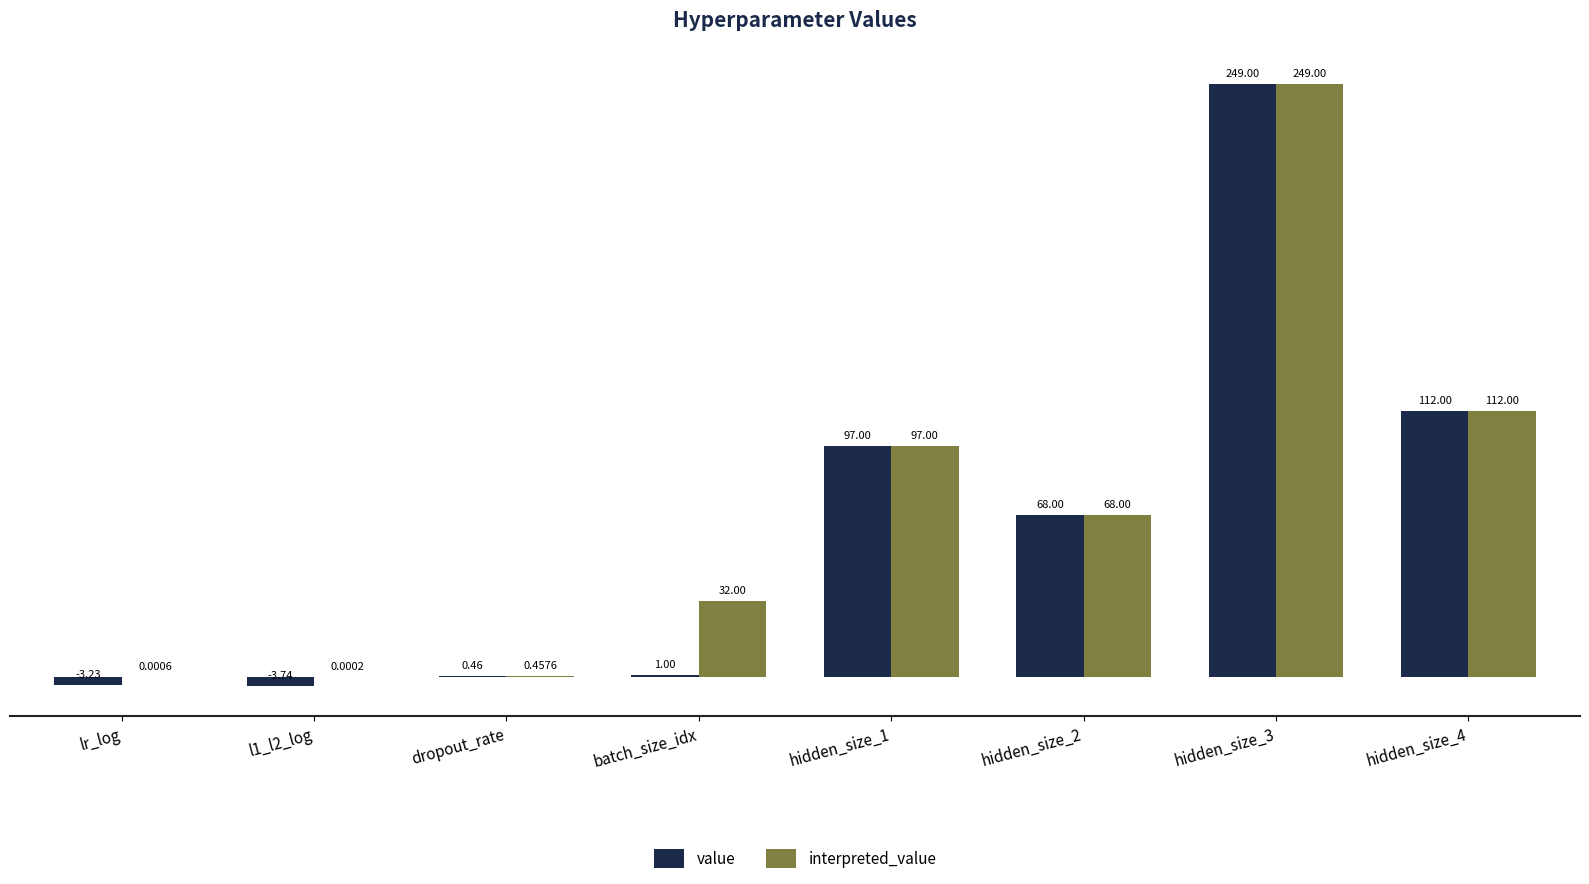

What is the average value of the value series?

65.1